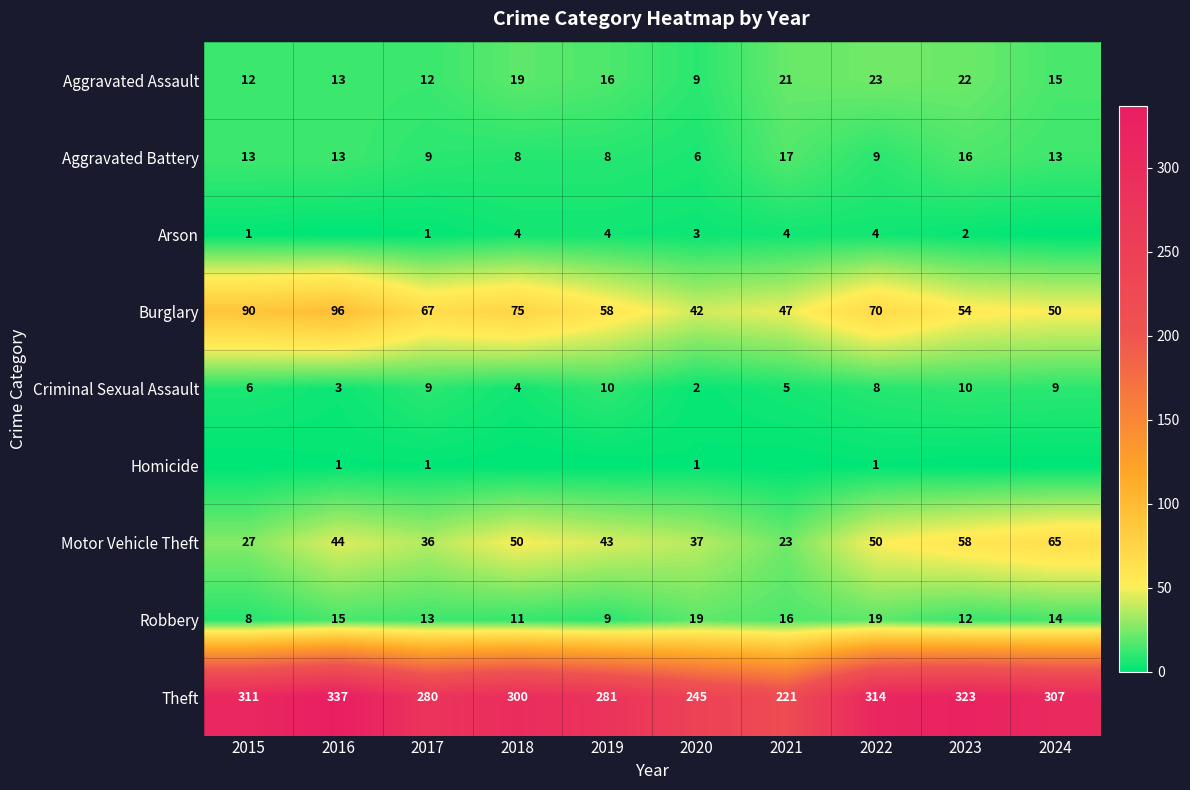

What is the spread (max minus min) of values at 2024?

307